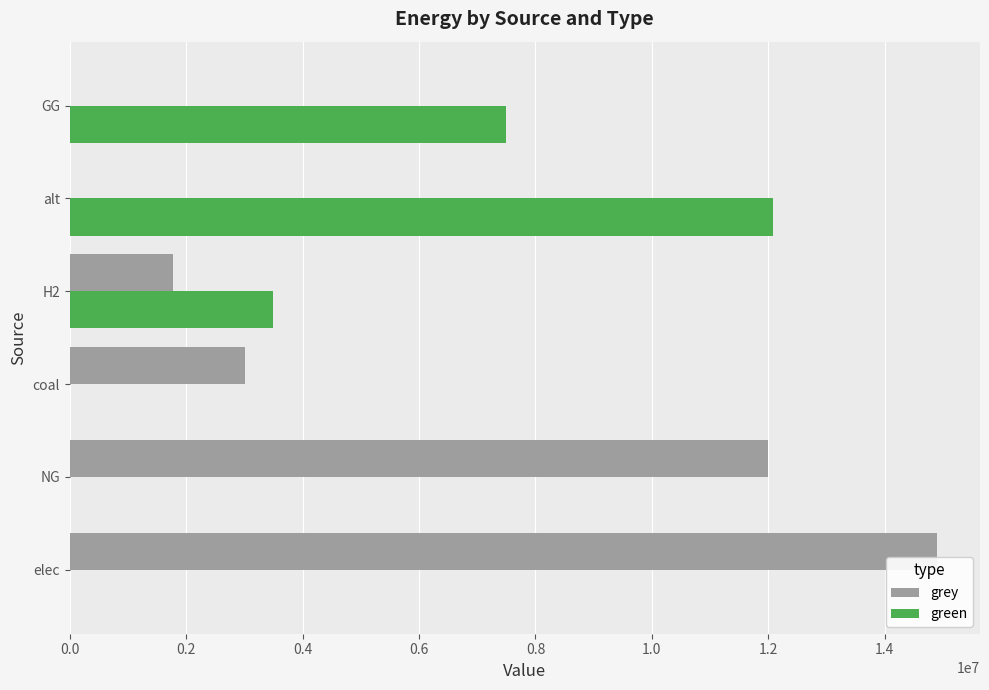

Which series changed the most between coal and alt?

green